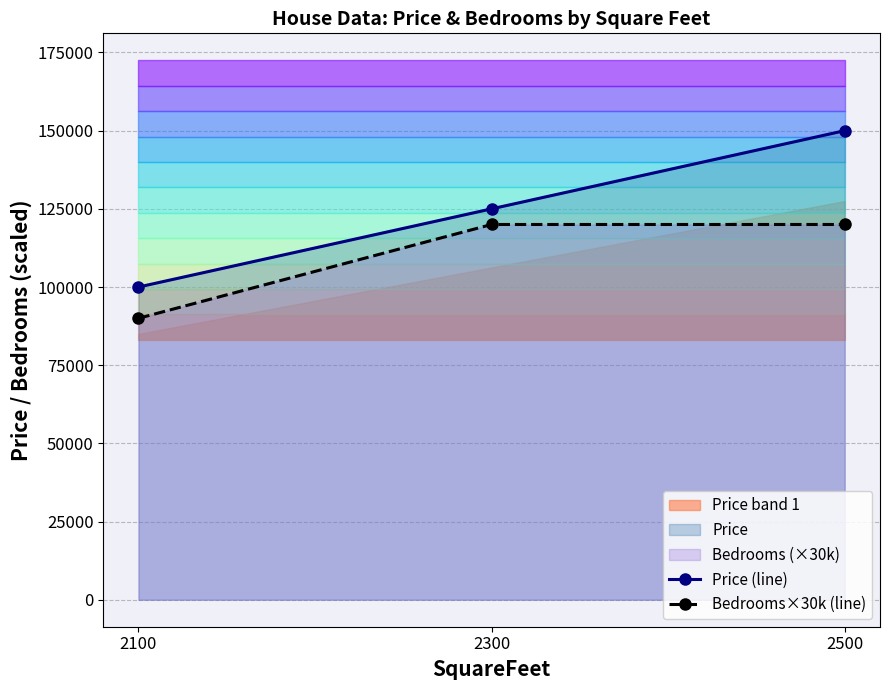

The Bedrooms×30k (line) series shows 90000 at 2100. True or false?

True